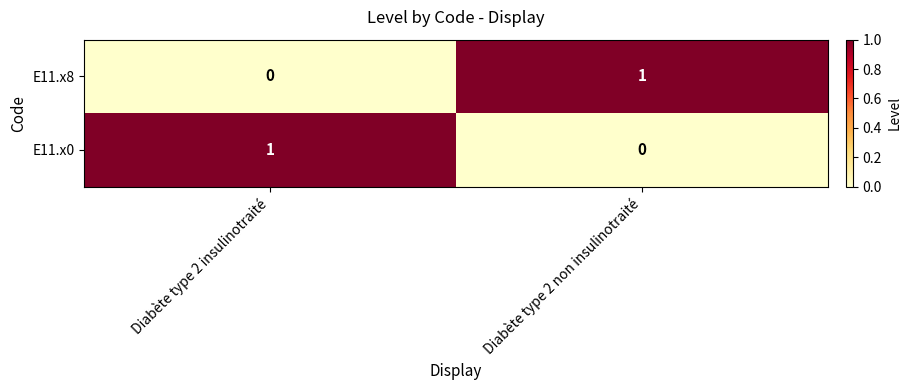

Reading left to right, what are all the values shown in this chart?

E11.x8: Diabète type 2 insulinotraité=0	Diabète type 2 non insulinotraité=1
E11.x0: Diabète type 2 insulinotraité=1	Diabète type 2 non insulinotraité=0